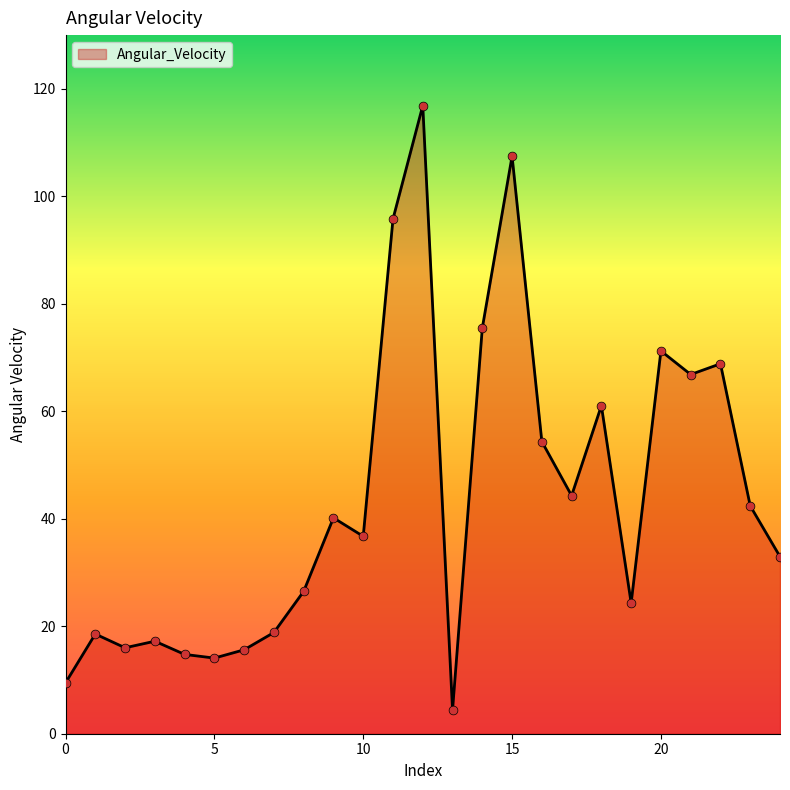

What is the minimum value shown in the chart?

4.4